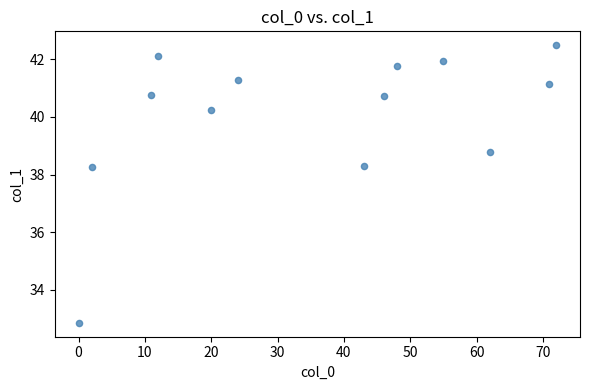

What is the range of X values (max minus min)?

72.0